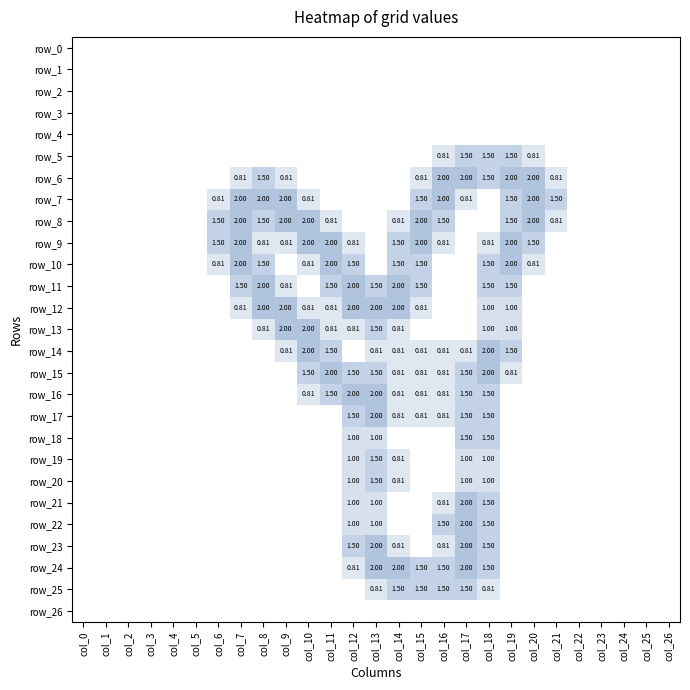

Is it true that row_18 equals 0.6 at col_22?

False